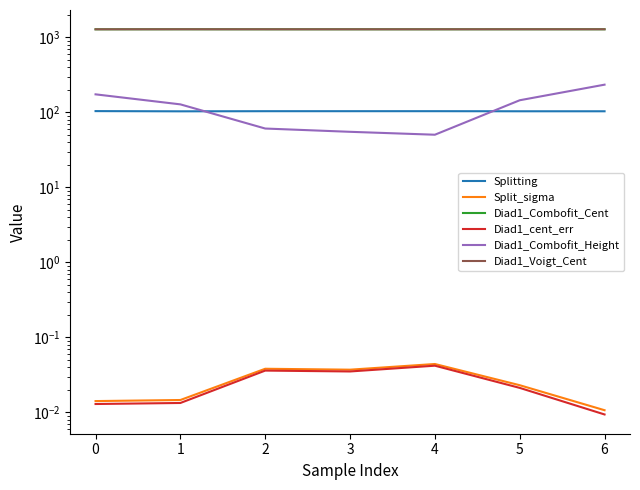

At which label does Diad1_Combofit_Cent reach its peak?

1